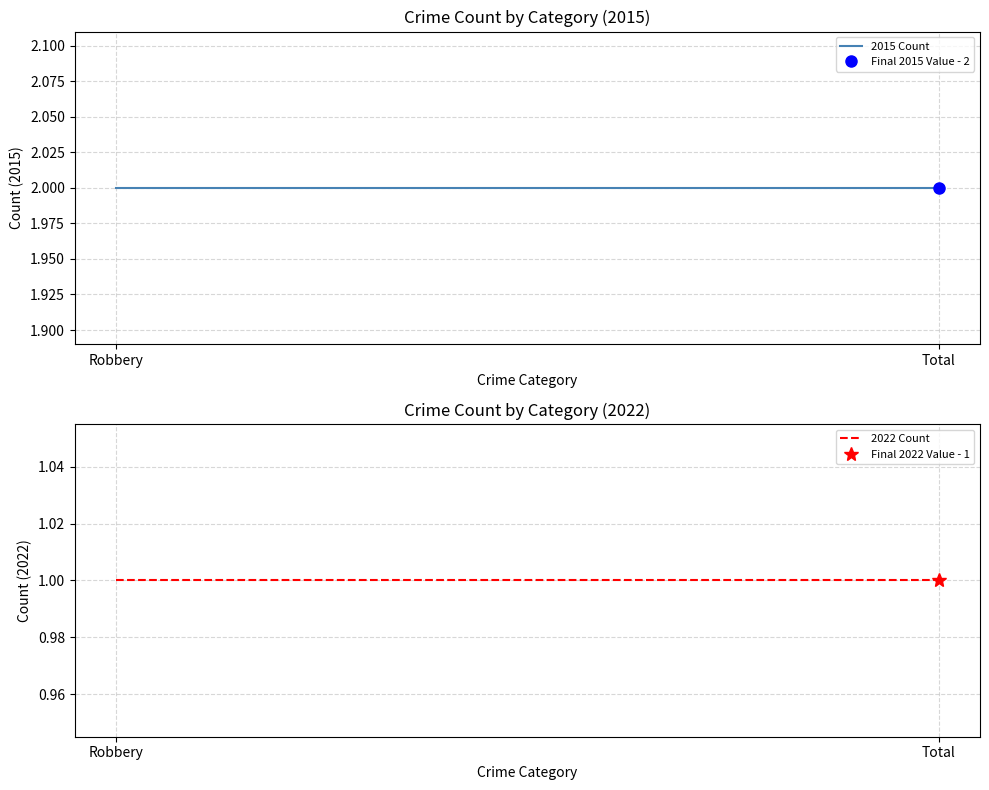

What is the smallest value displayed?

1